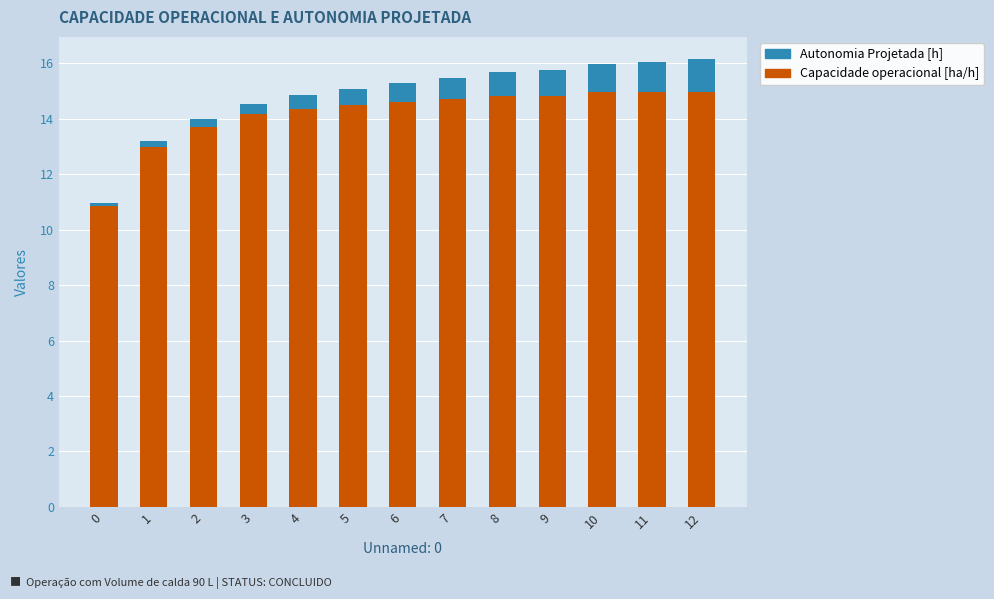

The value of Capacidade operacional [ha/h] at 9 is 24.7. True or false?

False